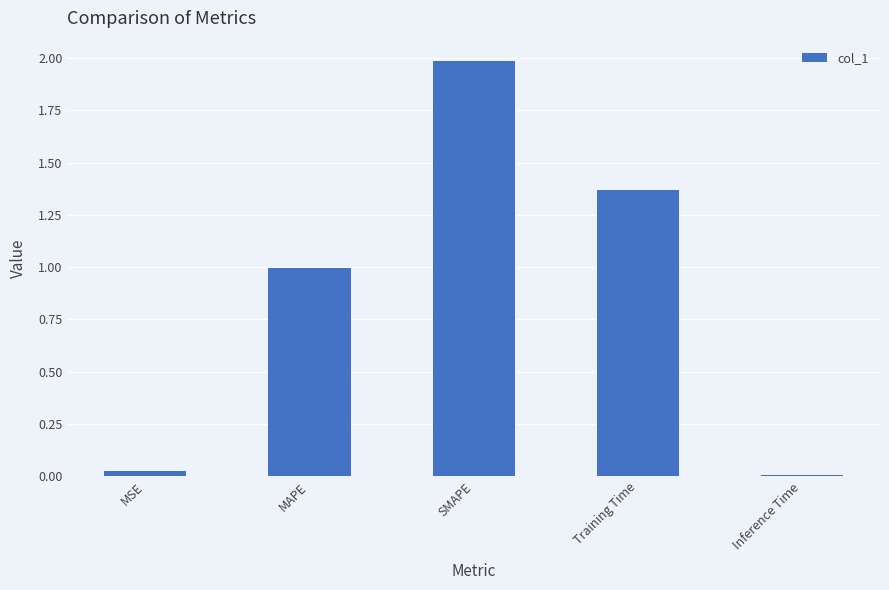

Does the chart contain any negative values?

No